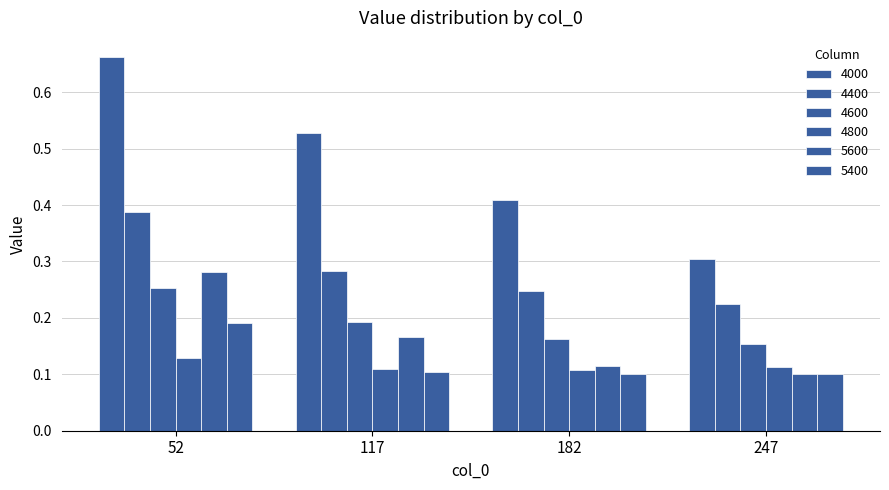

How many groups of bars are there?

4